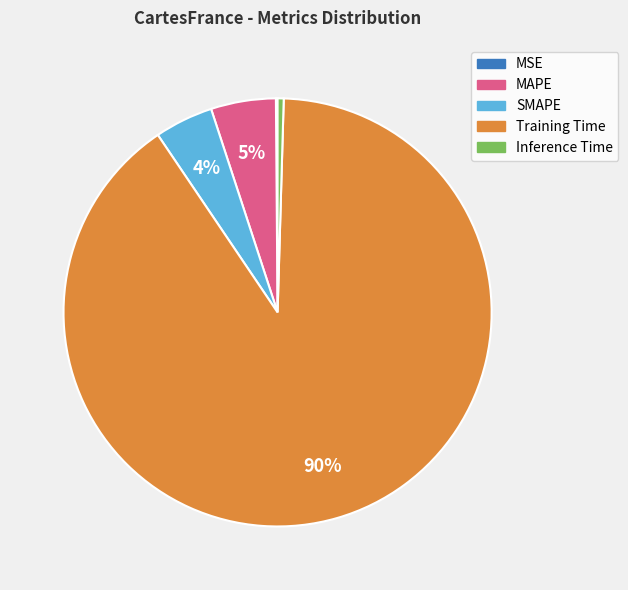

Combined, do MAPE and Training Time account for over 50%?

Yes